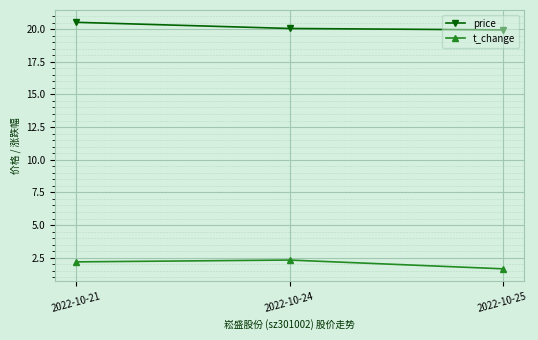

What is the average value of the t_change series?

2.1